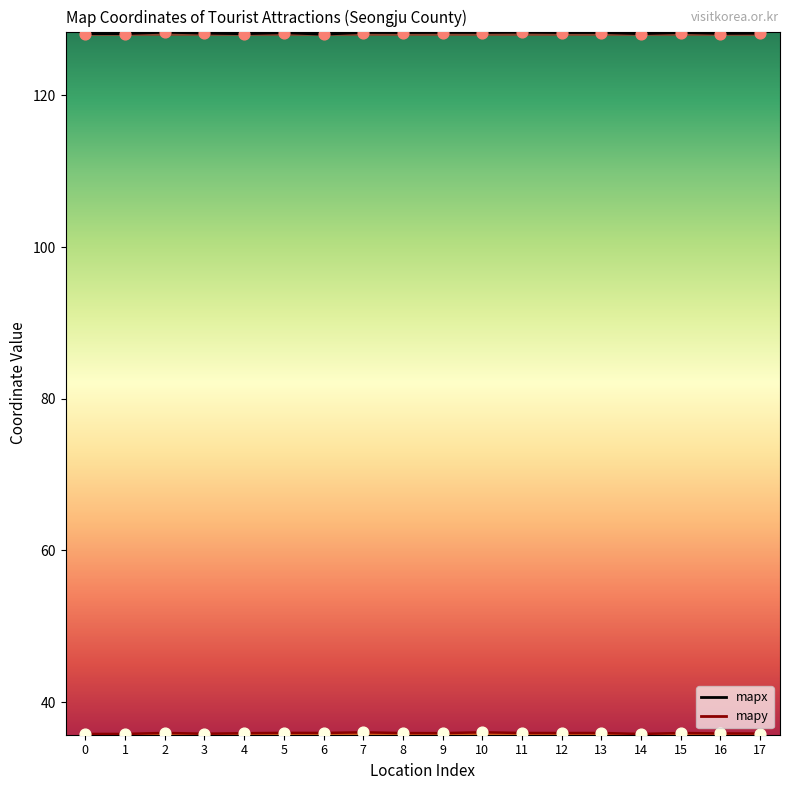

What are all the series names shown in the legend?

mapx, mapy